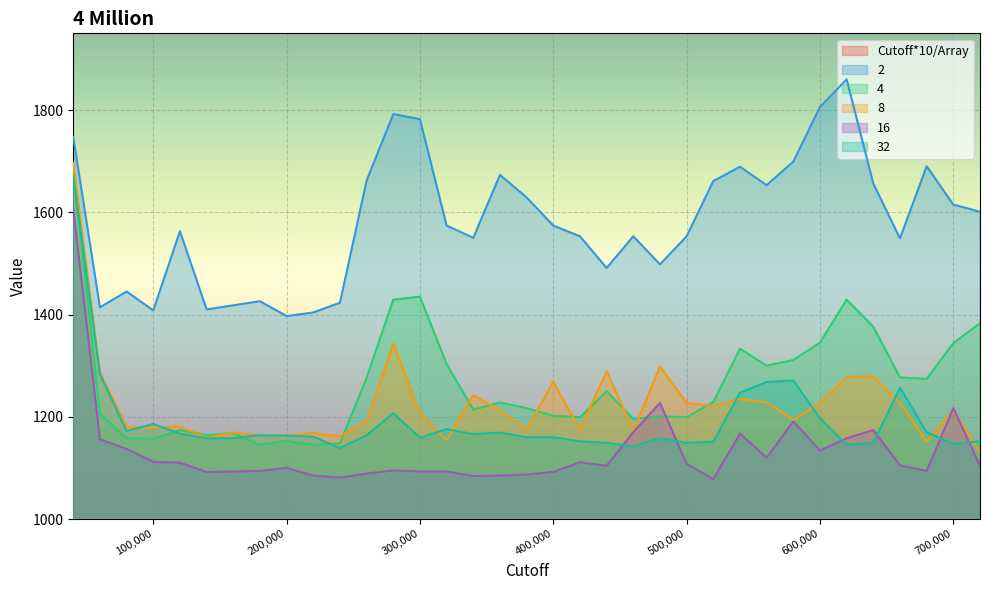

How many data points in 16 are less than 1104?

16